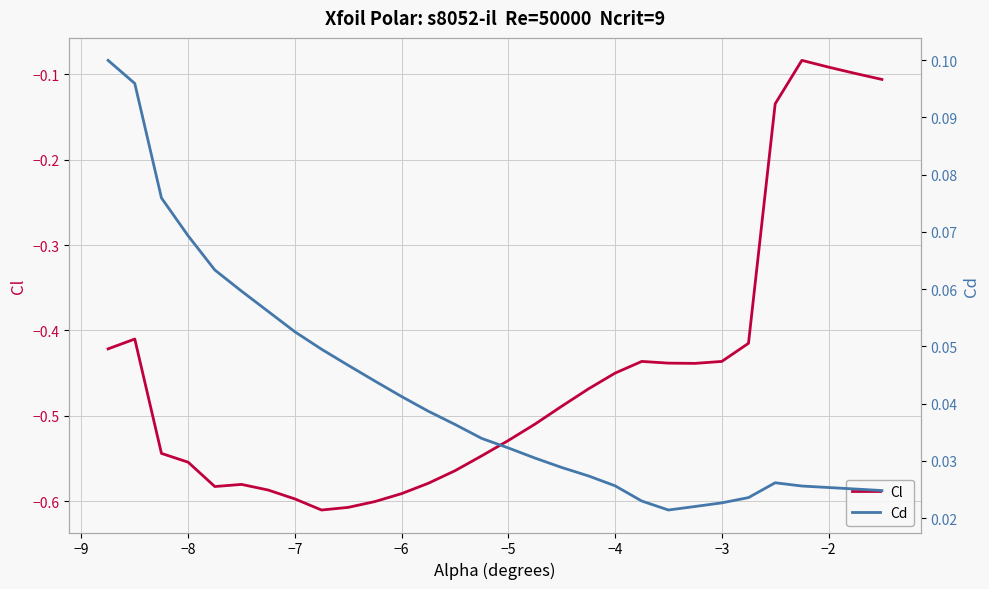

True or false: Cl and Cd intersect in this chart.

False